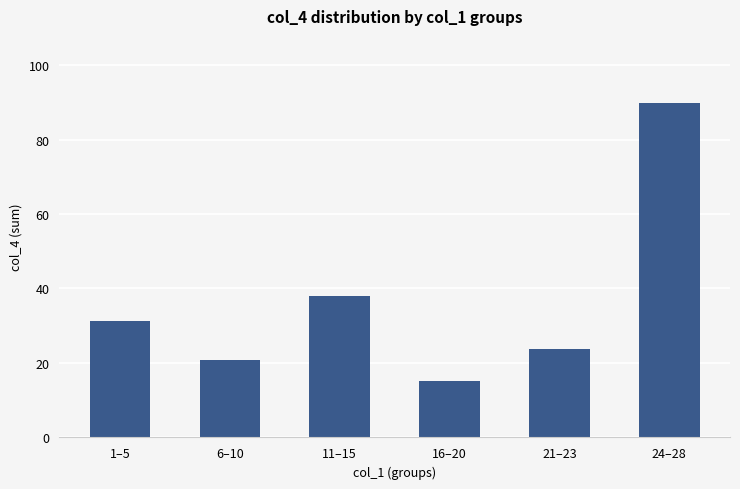

Rank the categories by value from highest to lowest.

24–28, 11–15, 1–5, 21–23, 6–10, 16–20